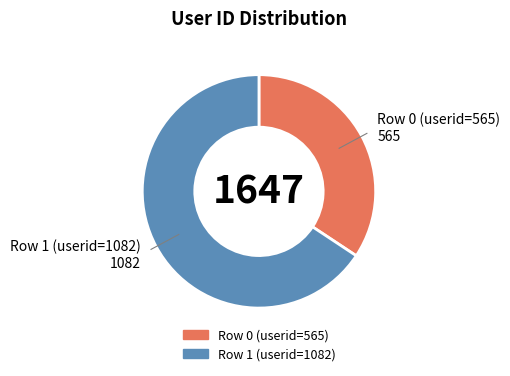

What is the largest slice in the pie chart?

Row 1 (userid=1082)